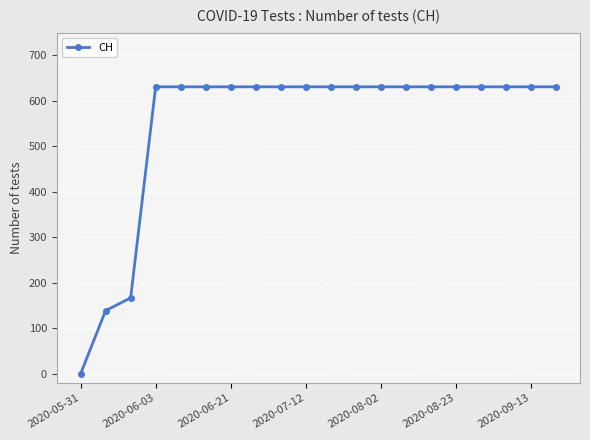

What is the greatest value displayed?

631